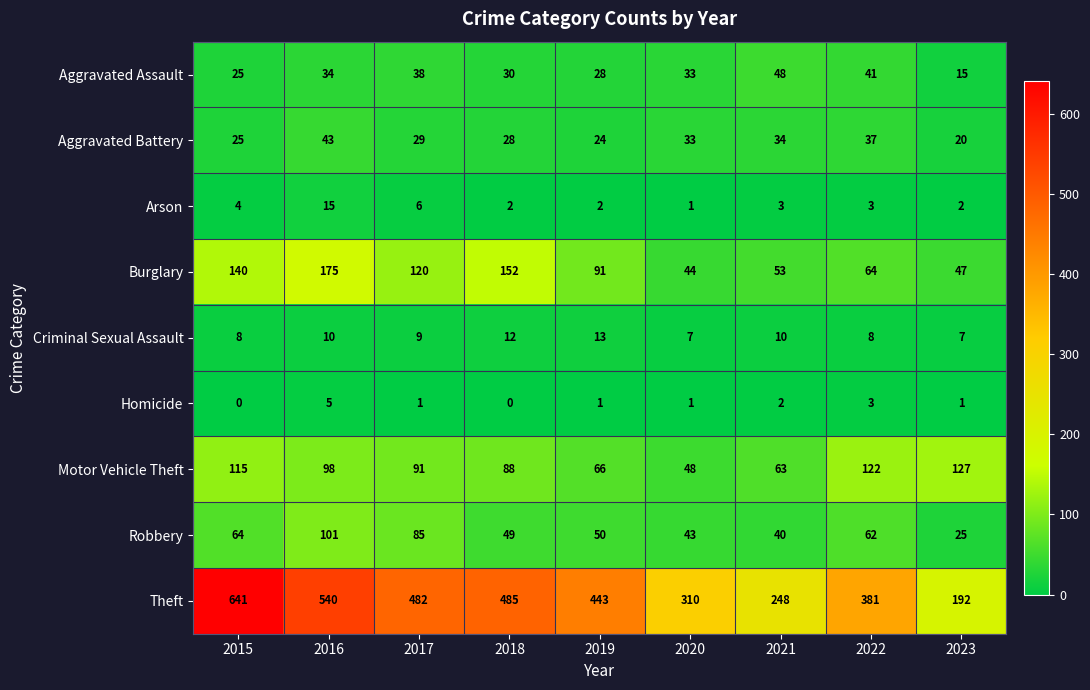

How many categories are shown in the chart?

9